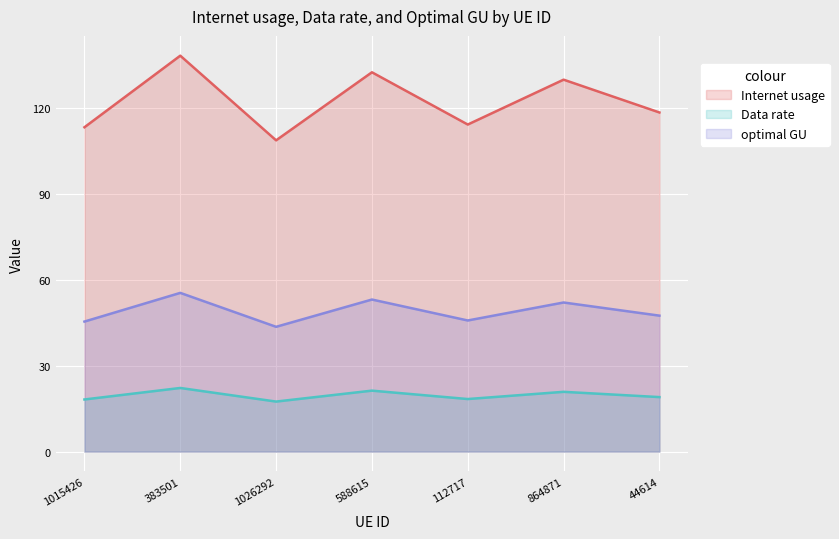

How many lines are shown in the chart?

3